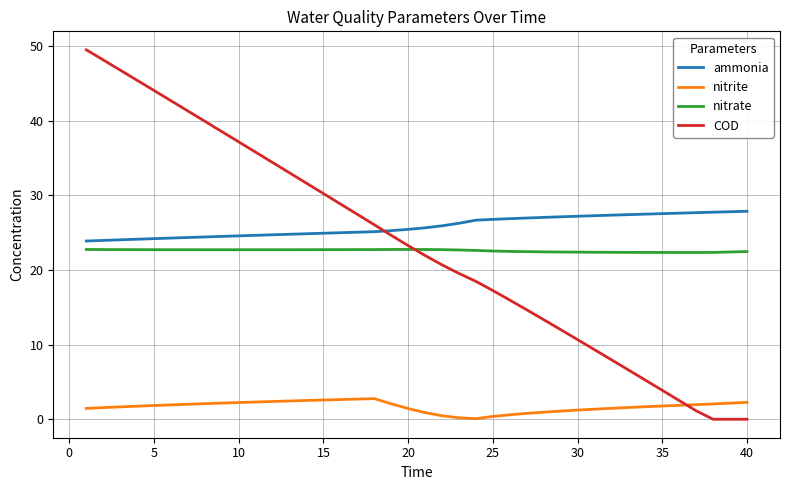

True or false: nitrate and nitrite cross at least once.

False